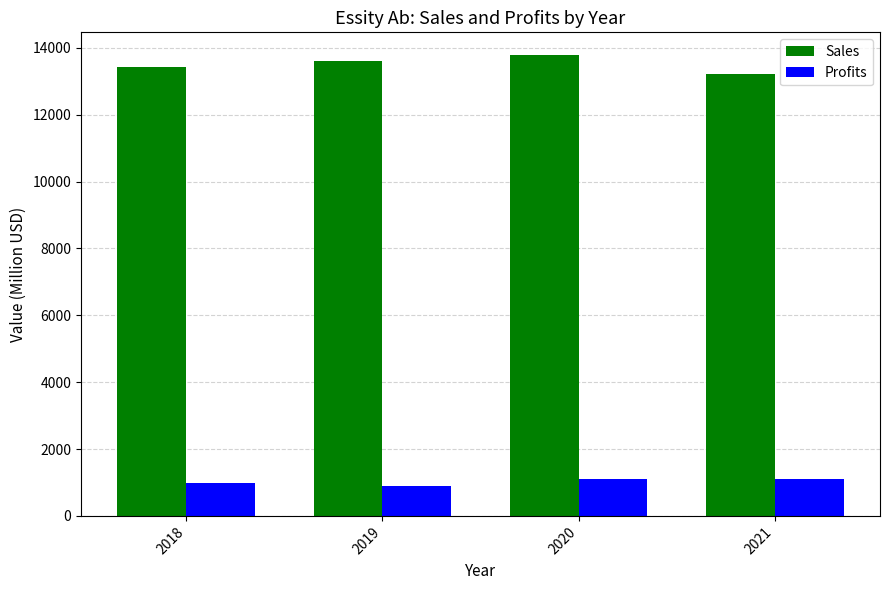

How many Sales values are between 13428 and 13775?

3